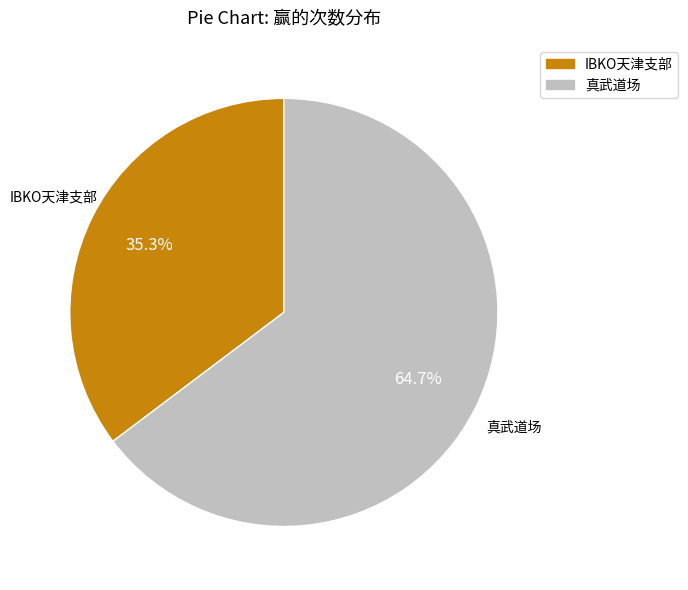

The IBKO天津支部 slice represents 30% of the pie. True or false?

False